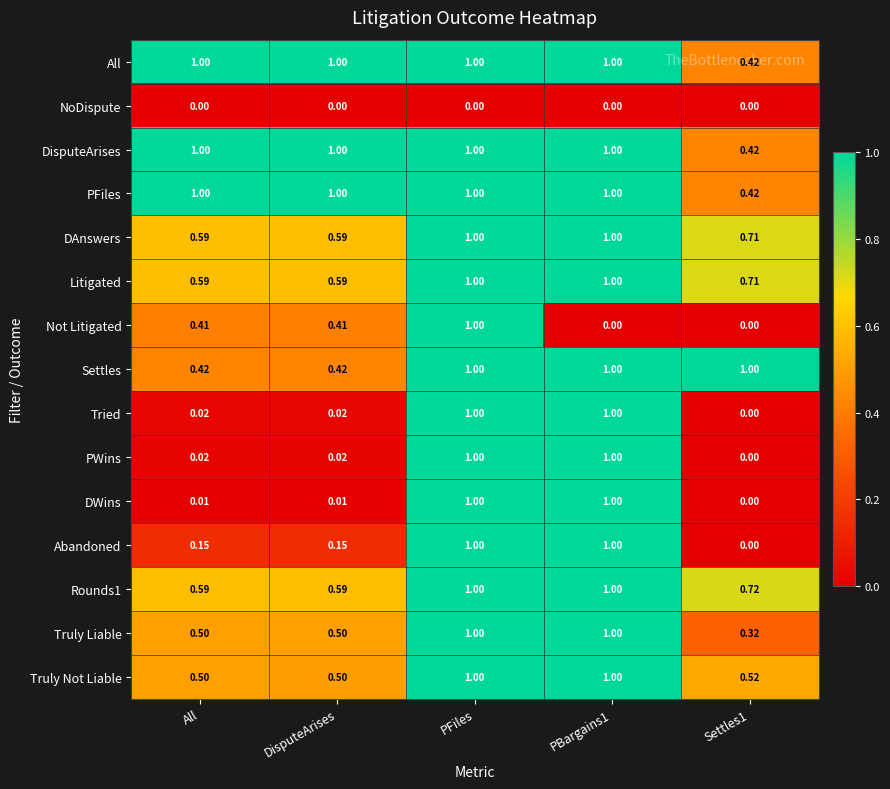

Between PFiles and PBargains1, which series saw the biggest shift?

Not Litigated